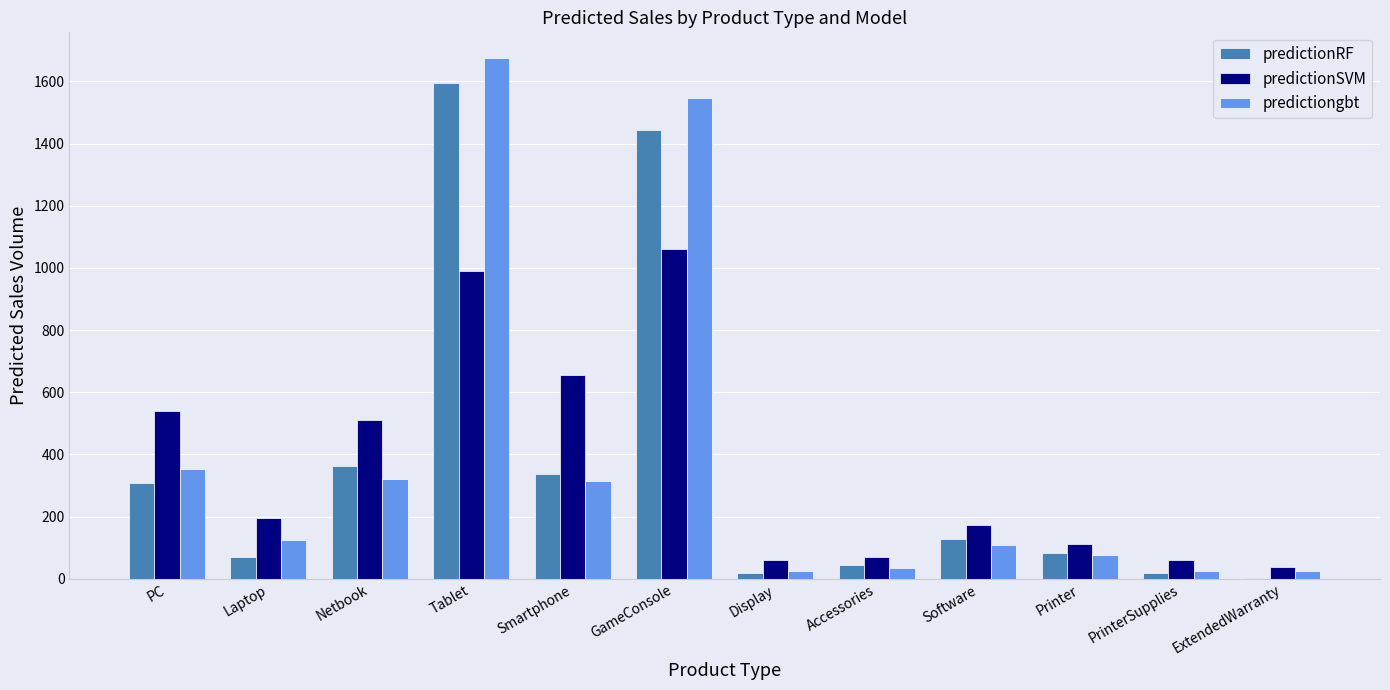

What value does the predictiongbt series have at Laptop?

125.4